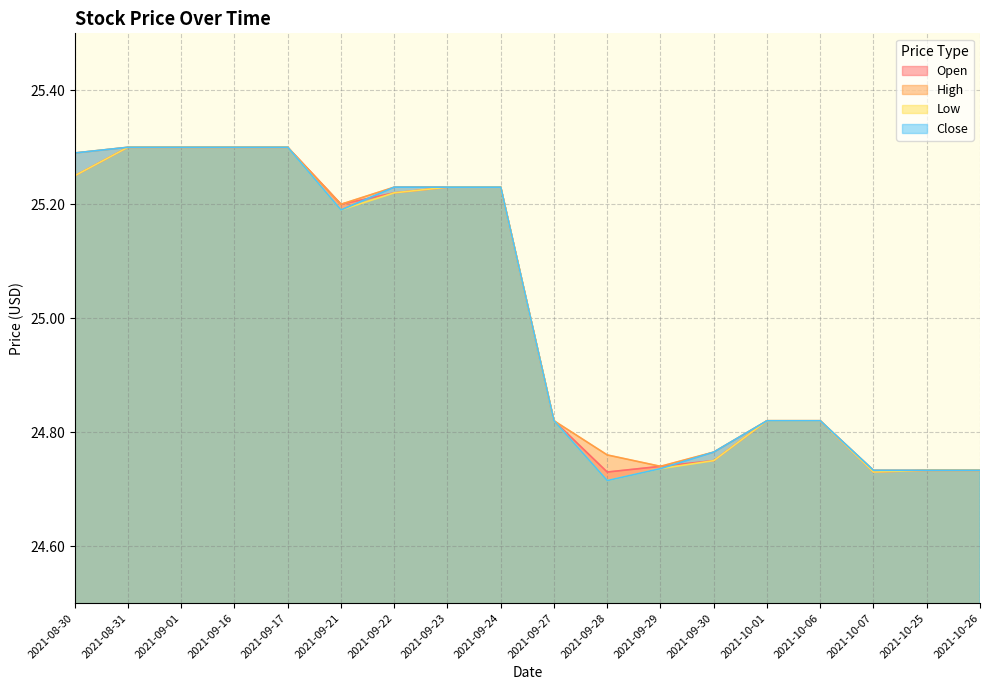

What is the sum of the High values at 2021-10-01 and 2021-09-27?

49.6